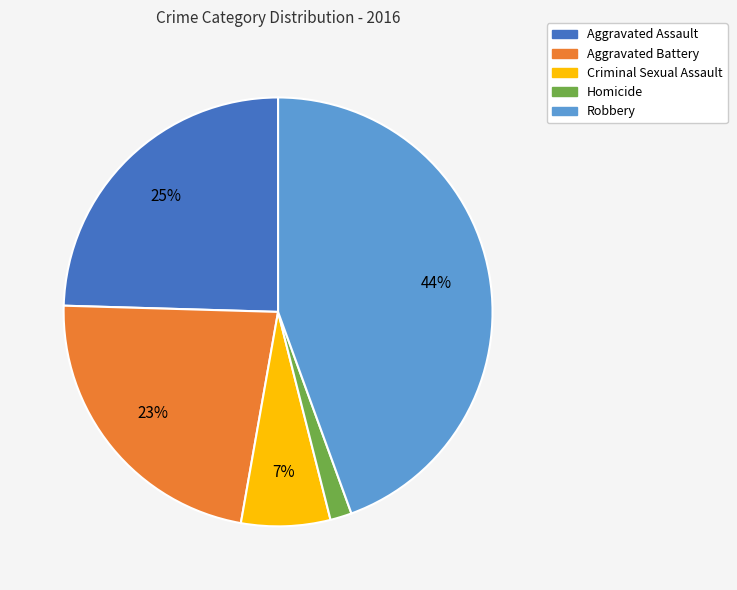

Does any single category account for the majority?

No